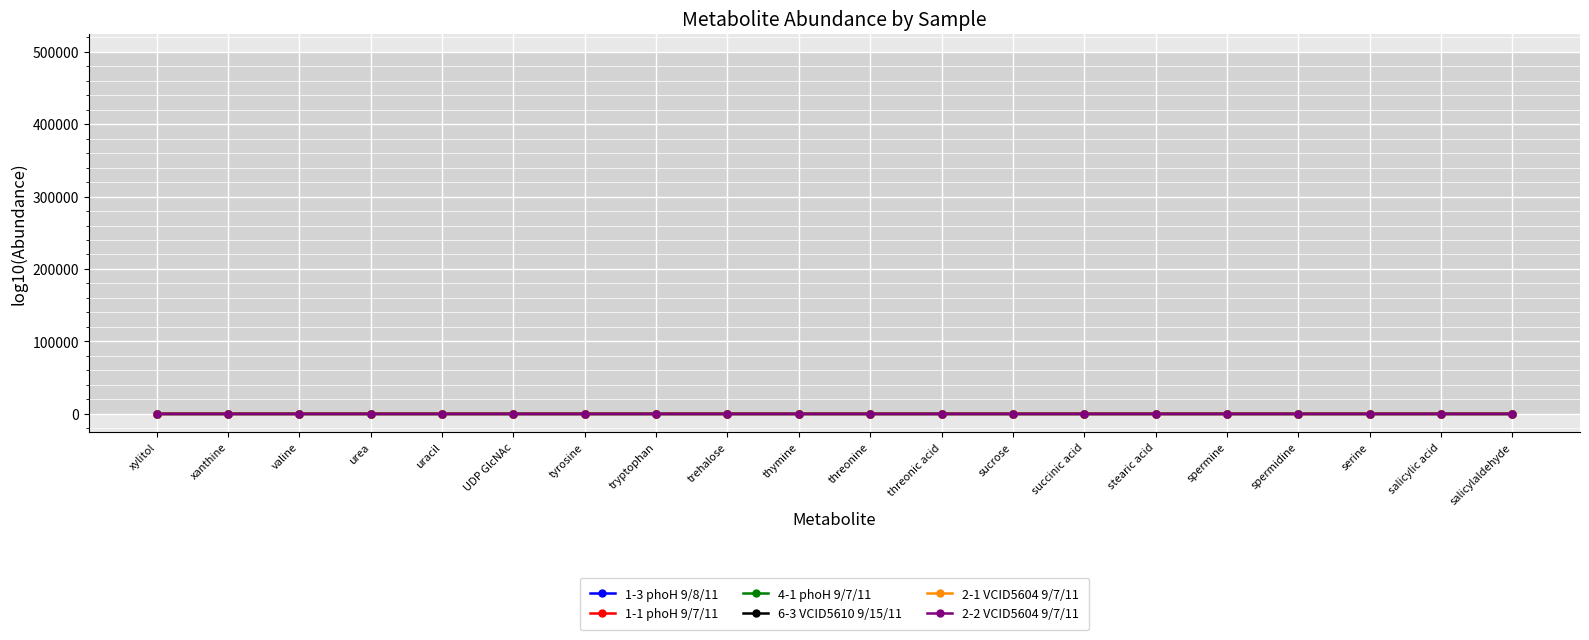

True or false: 2-1 VCID5604 9/7/11 has more than 0 points higher than both neighbors.

True